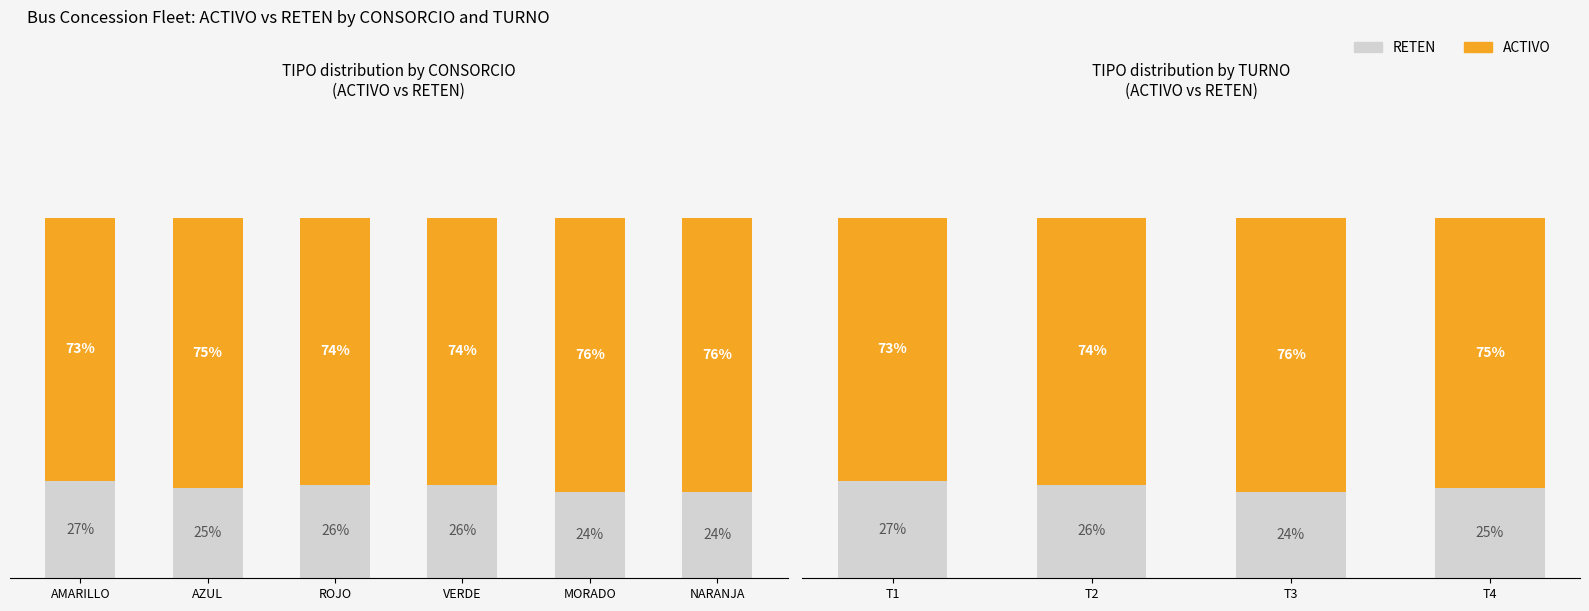

At how many categories does at least one series exceed 33?

4